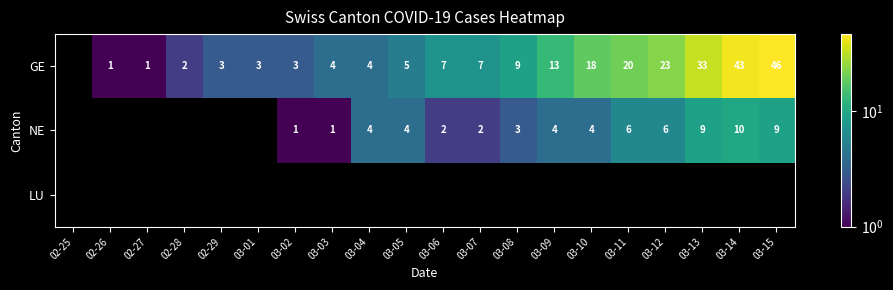

What is the sum of the NE values at 03-13 and 03-12?

15